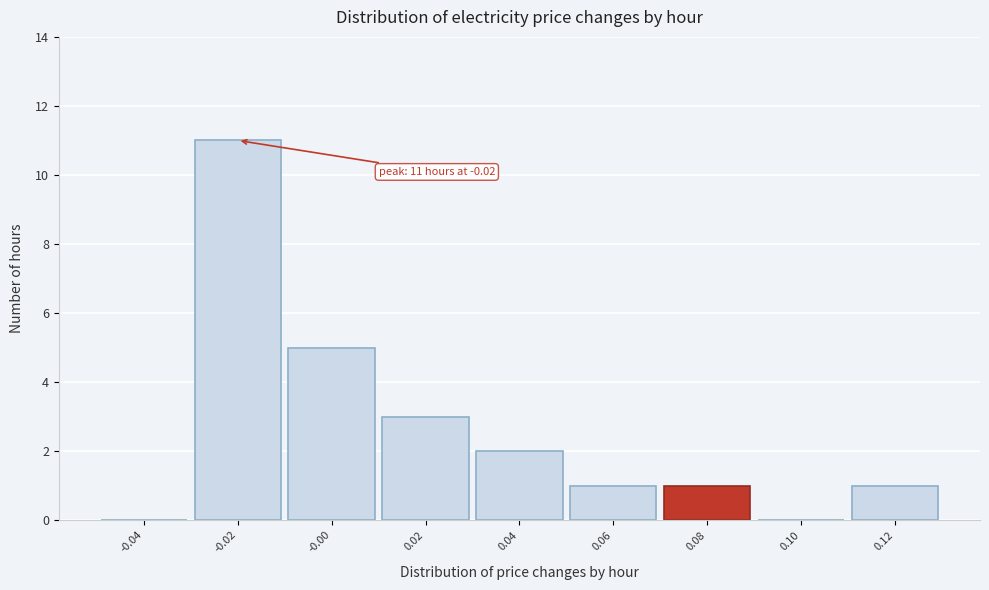

Over which range of the x-axis is the bar tallest?

-0.03 to -0.01